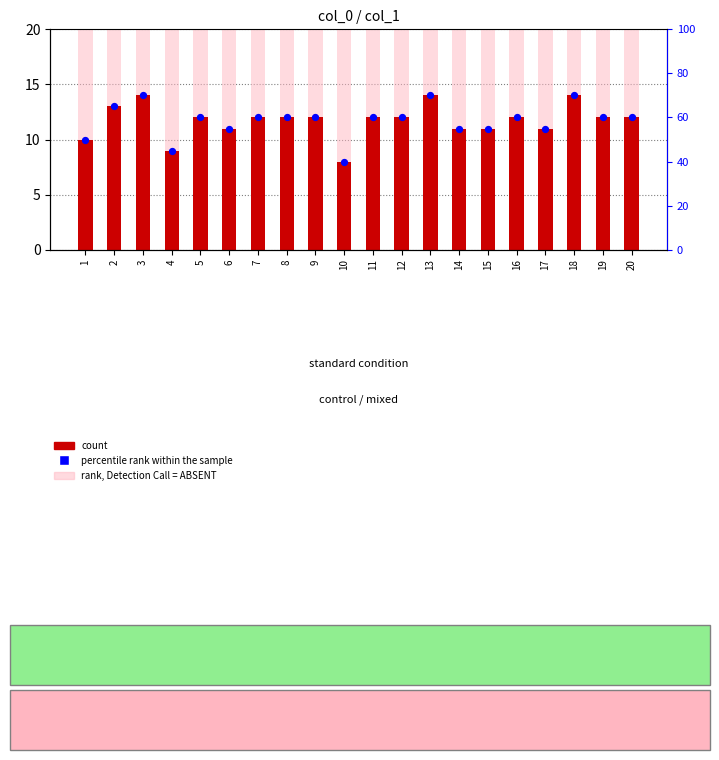

At how many categories does at least one series exceed 31?

20